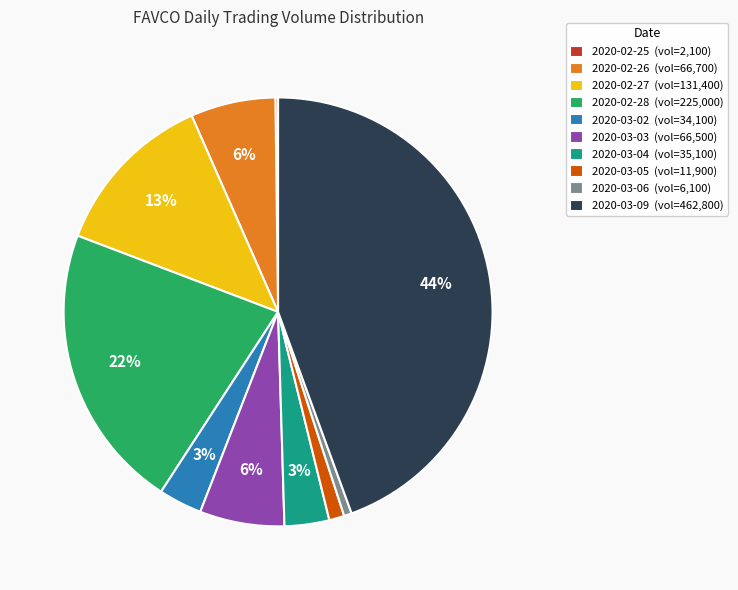

True or false: 2020-03-06 (vol=6,100) accounts for 1% of the total.

True